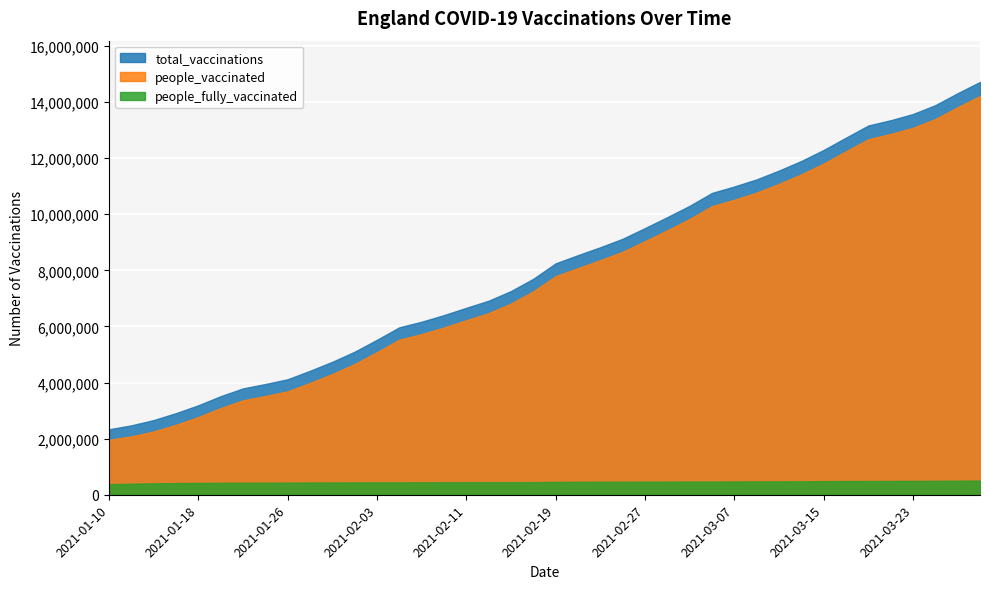

Which series has the widest spread of values?

total_vaccinations